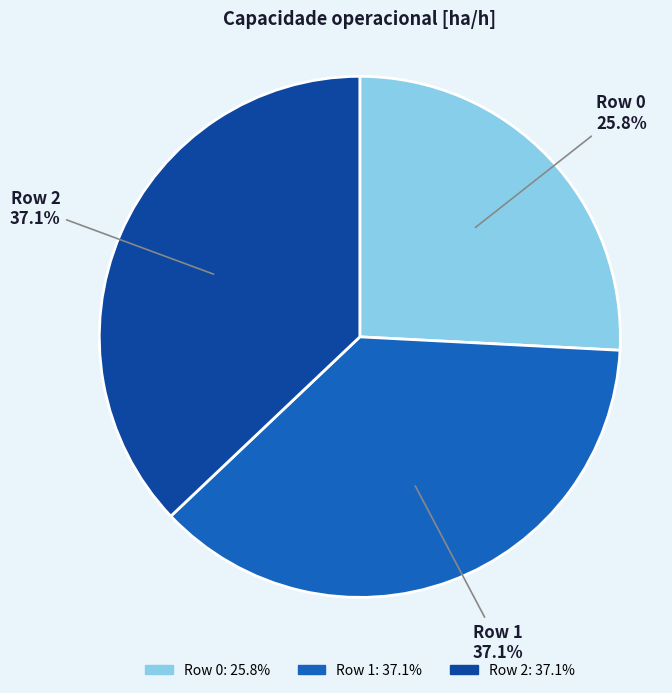

Is Row 1 the majority of the pie?

No